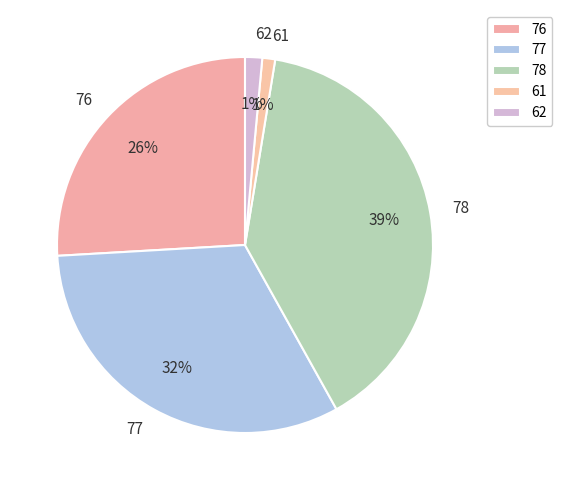

True or false: 76 accounts for 26% of the total.

True